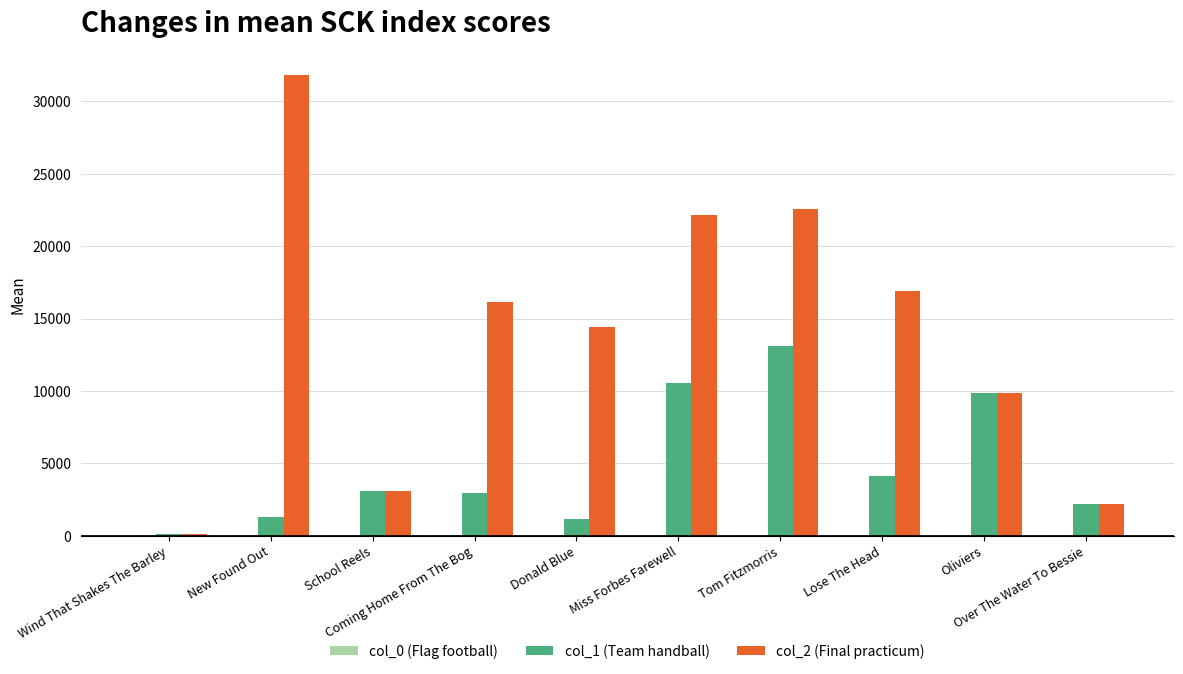

Which label corresponds to the largest value in the chart?

New Found Out